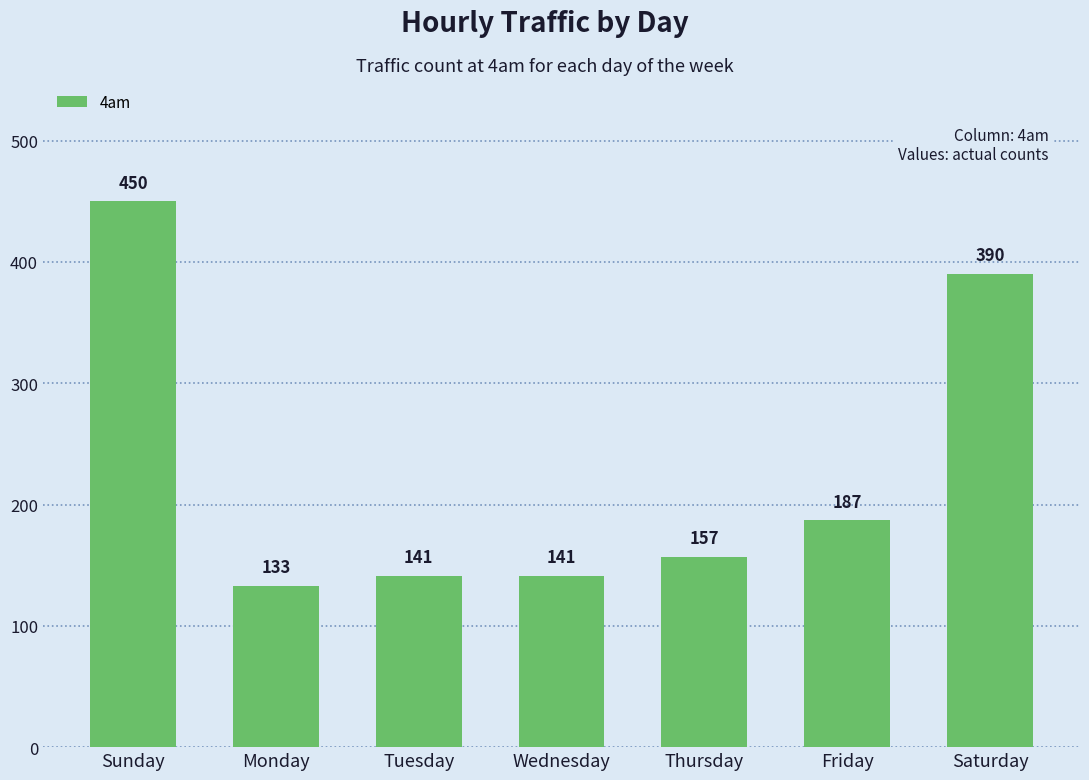

What is the difference between the maximum and minimum values?

317